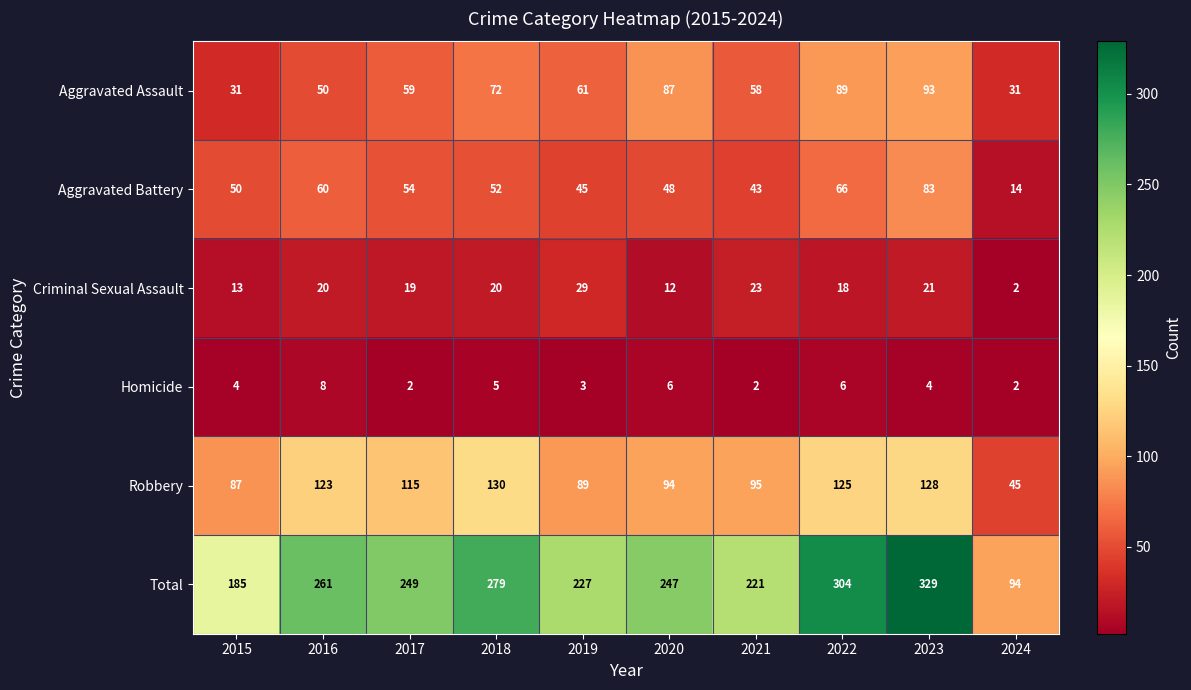

Read the Aggravated Assault value at 2016, to the nearest 5.

50